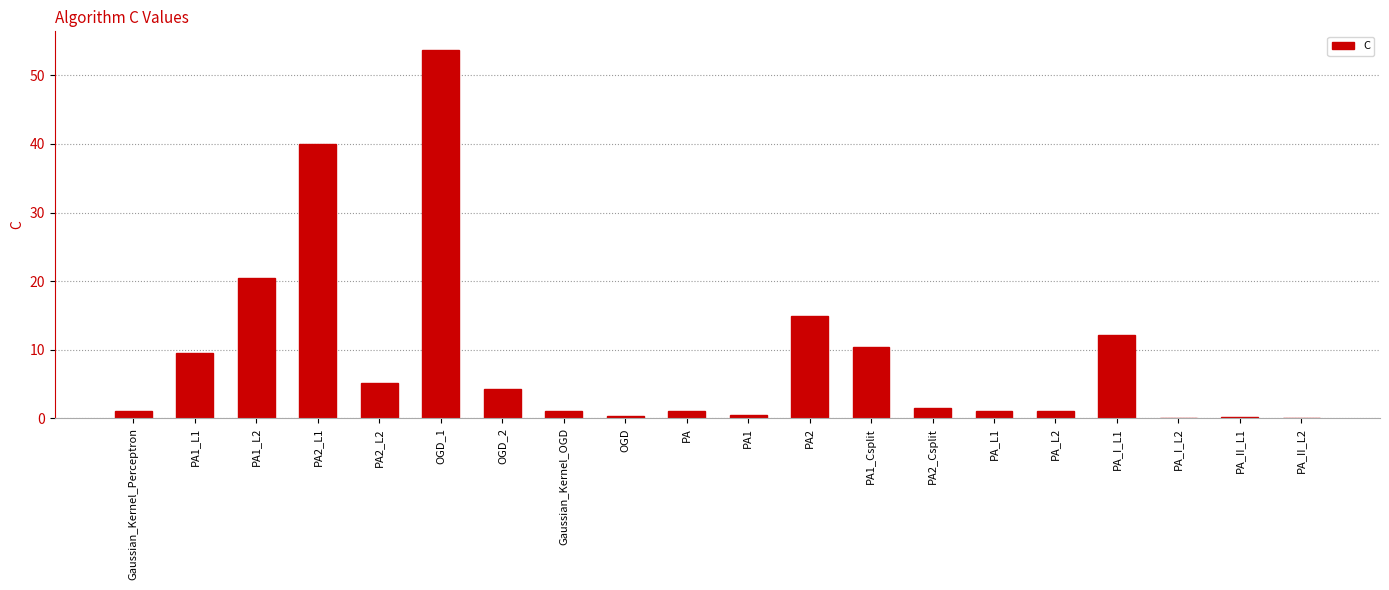

True or false: the data shows 20.5 at PA1_L2.

True